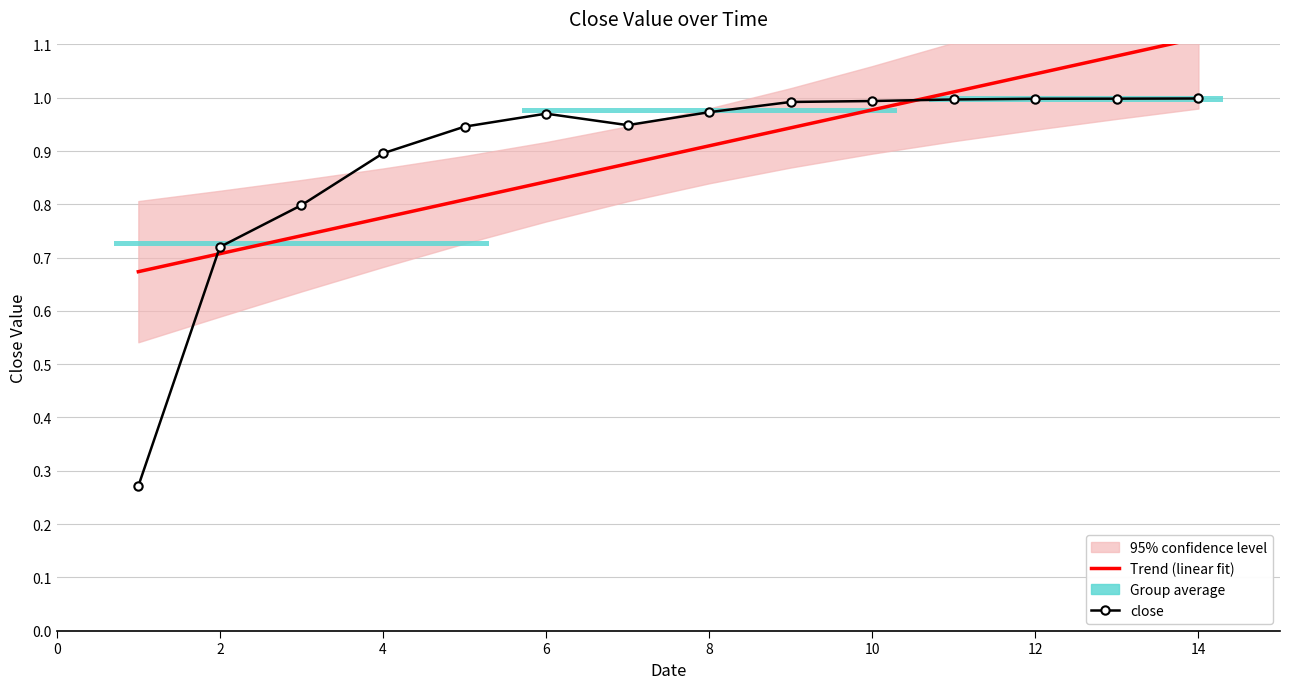

What is the value of the close point at the 10th from the left?

1.0